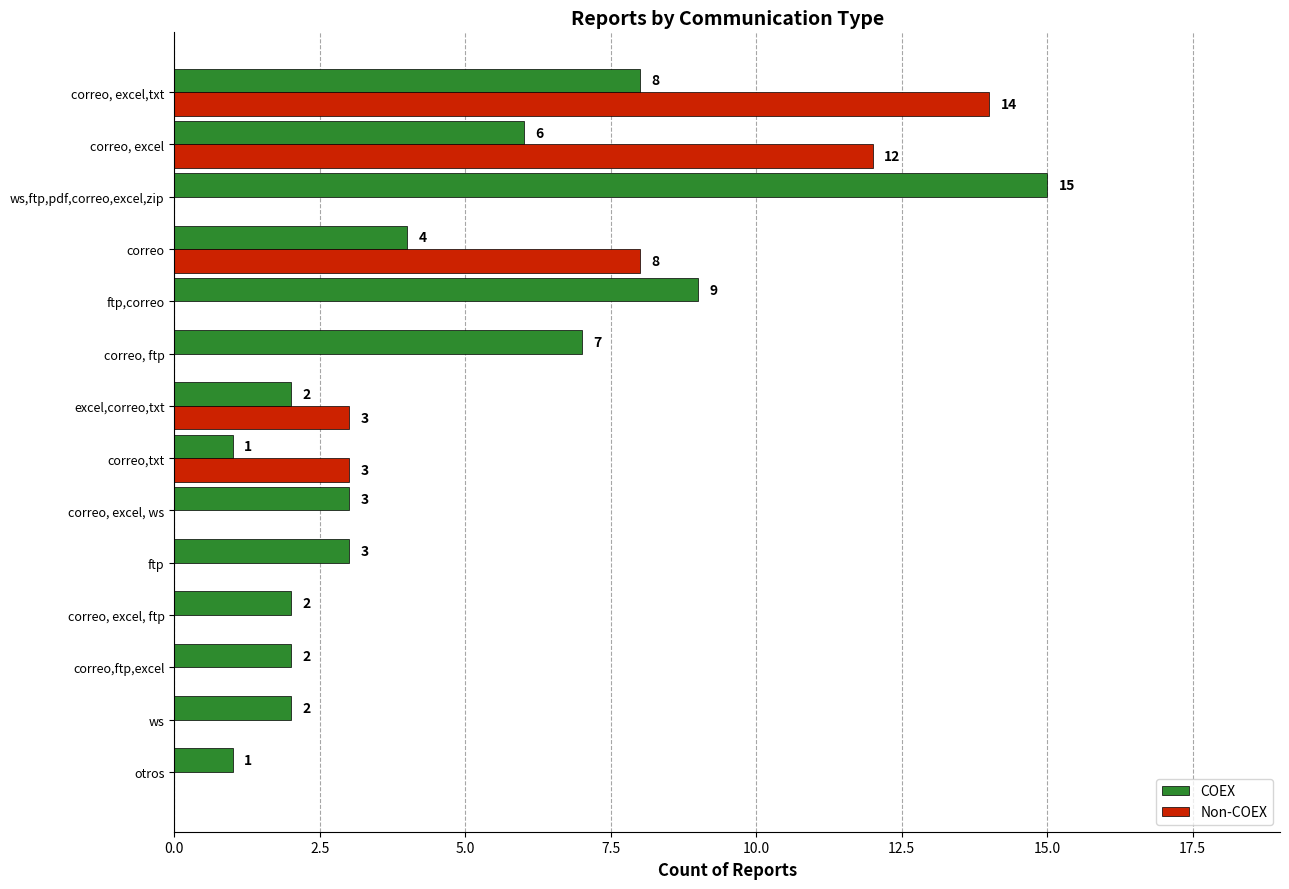

Where is Non-COEX nearest to the value 7?

correo